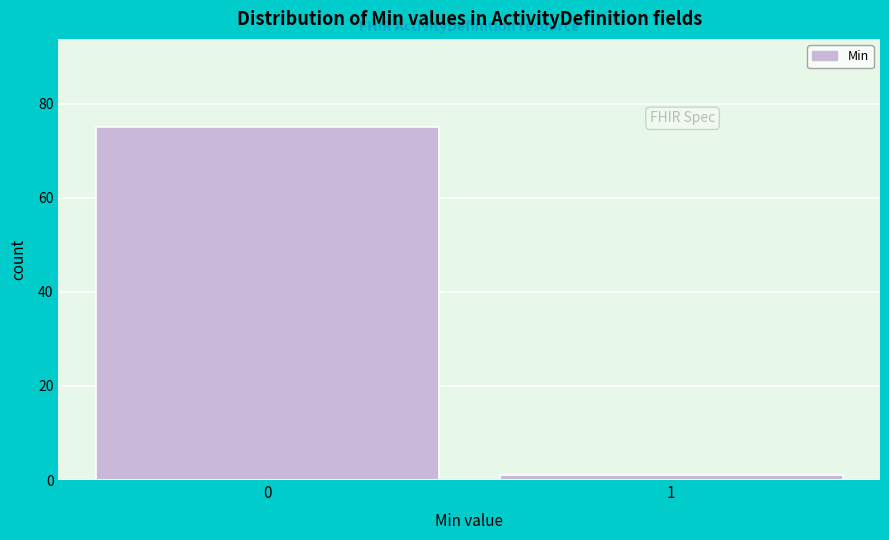

Reading right to left, list all the values displayed in this chart.

1=1	0=75